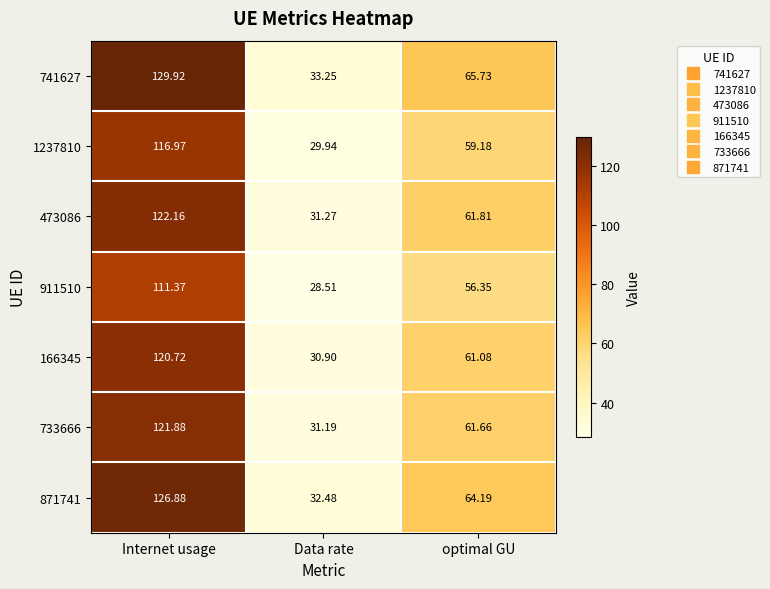

What is the total value across all series at Internet usage?

849.9